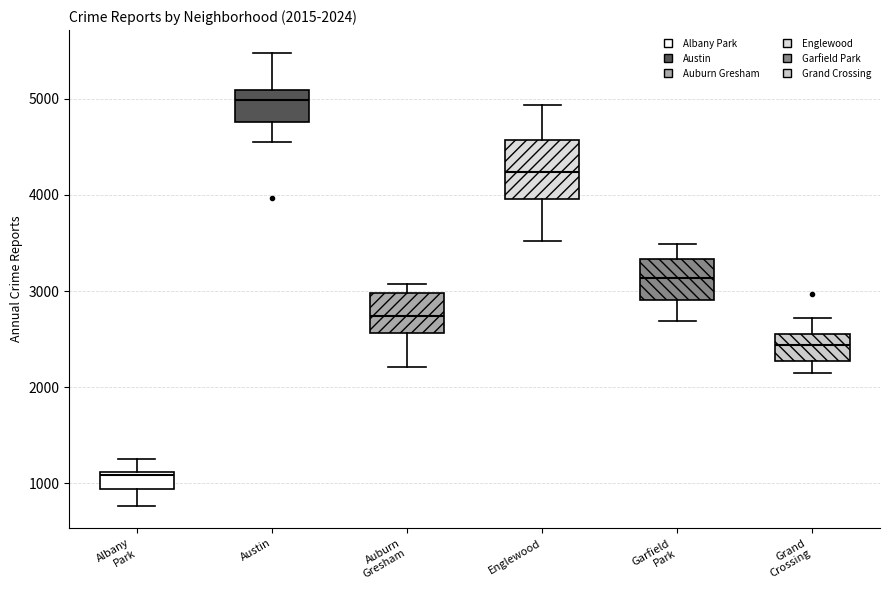

Which box is the tallest, from its lower edge to its upper edge?

Englewood